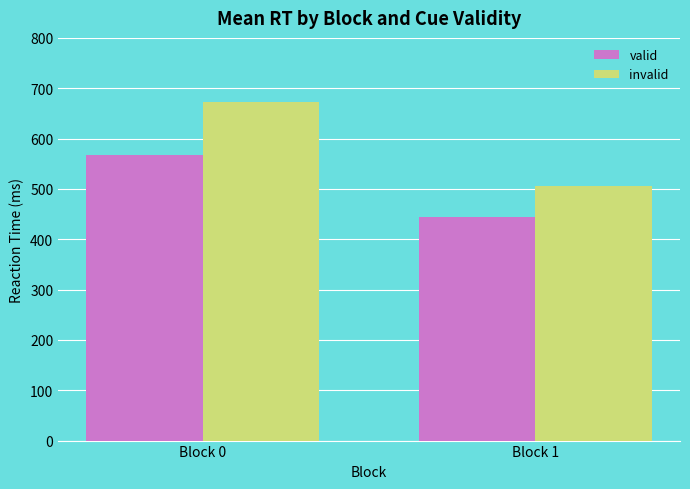

Rank the categories by invalid value from lowest to highest.

Block 1, Block 0